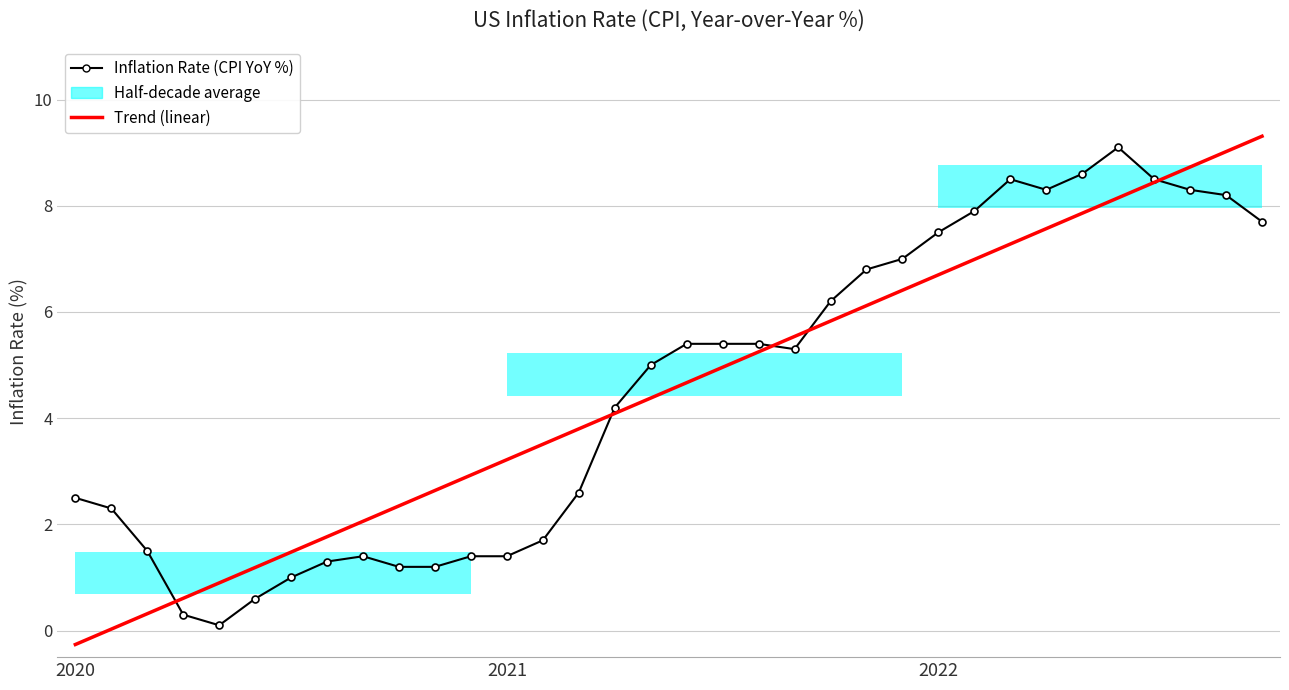

Which series has the largest range (max minus min)?

Trend (linear)